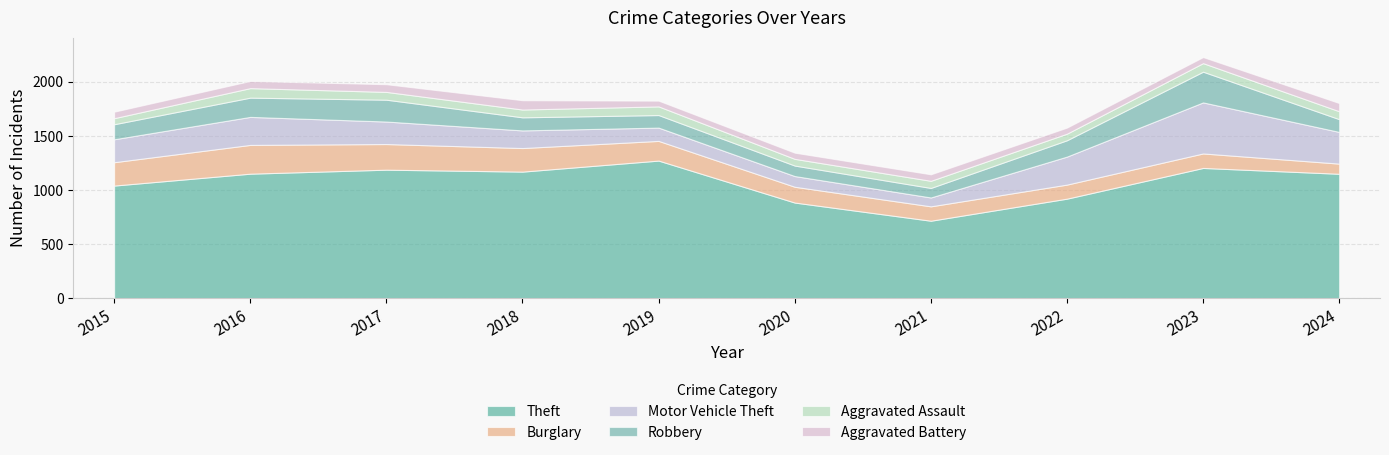

Which series has the largest range (max minus min)?

Theft